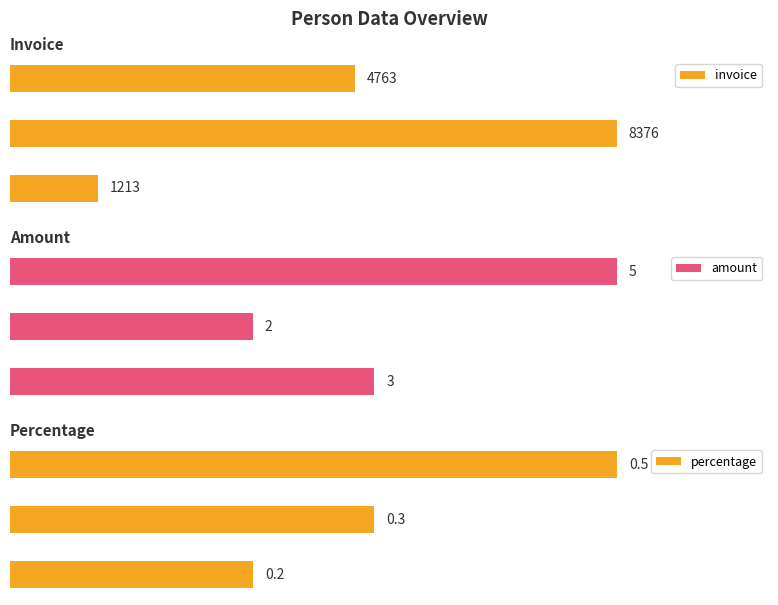

What is the lowest value of the amount series?

2.0